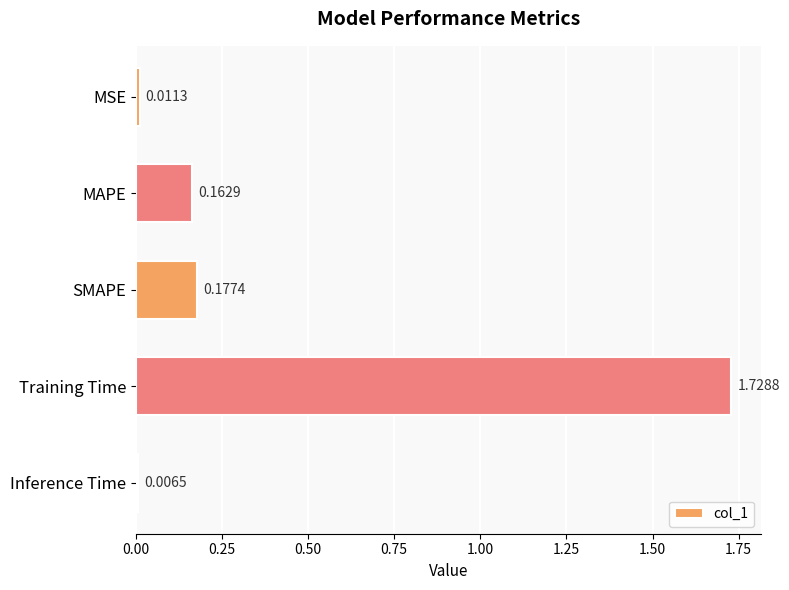

Does the chart contain stacked bars?

No